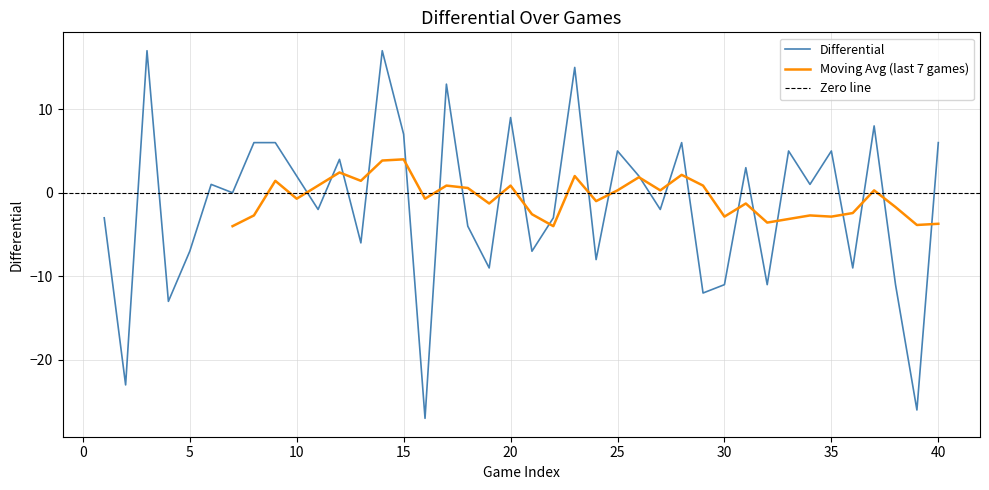

What is the maximum value shown in the chart?

17